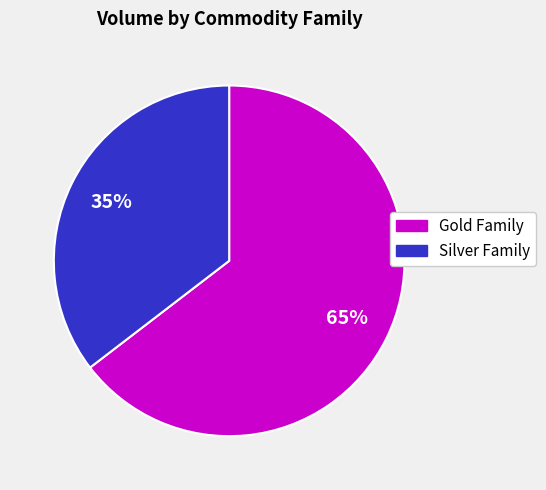

Is there a majority slice in this chart?

Yes